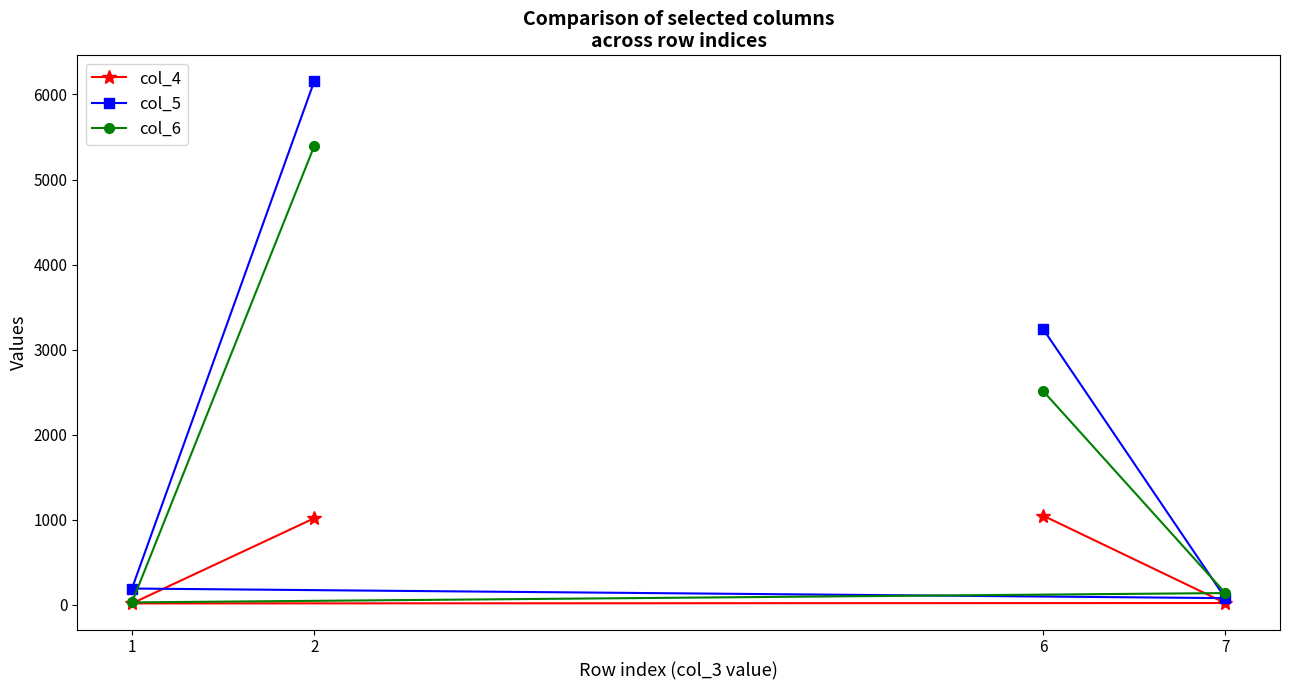

List the labels in order of col_4 value, smallest first.

1, 7, 2, 6